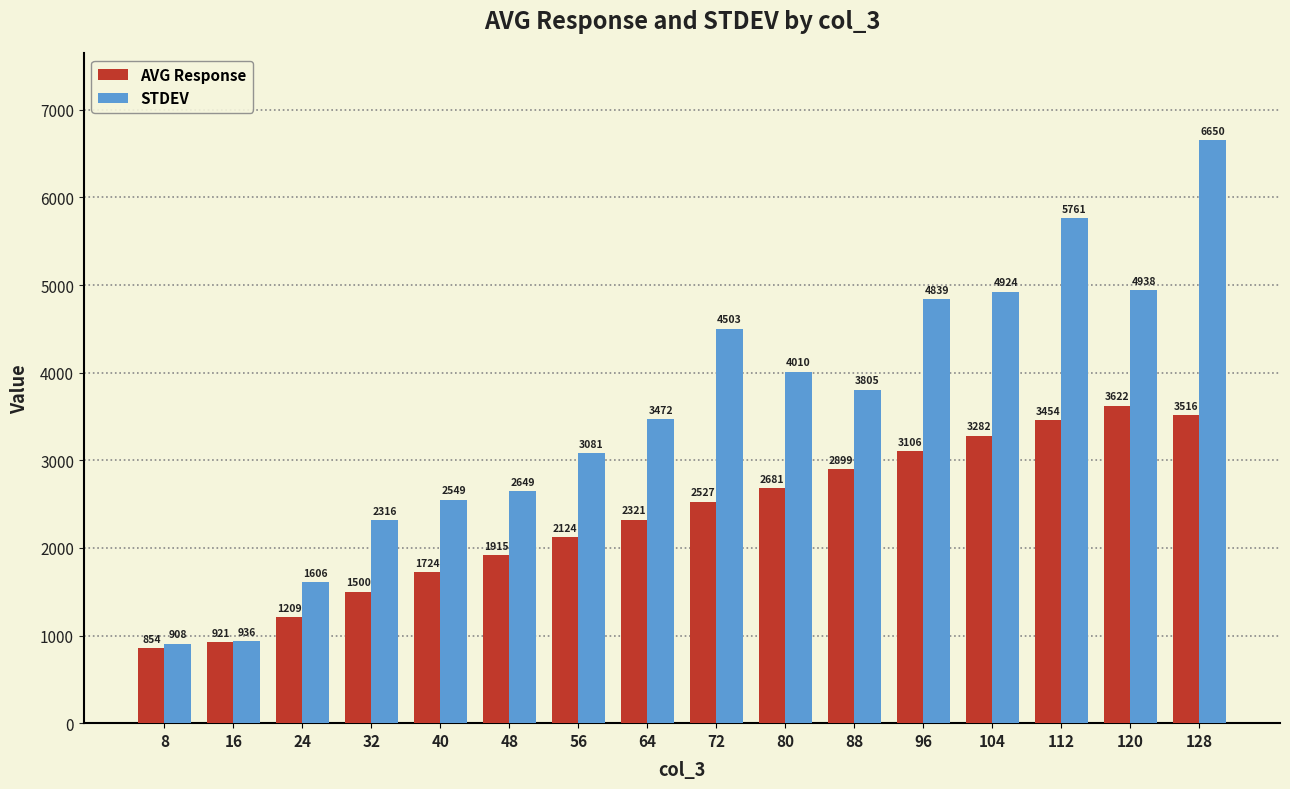

Which label corresponds to the largest value in the chart?

128